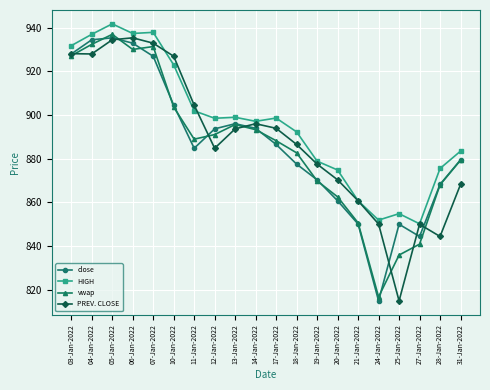

What is the label of the 18th point from the left?

27-Jan-2022